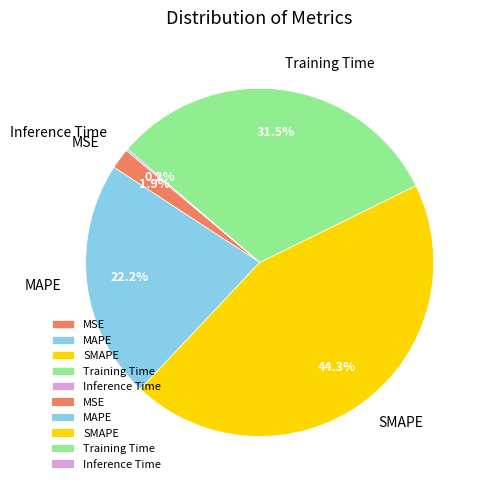

To the nearest percent, what is the difference between the largest and smallest slice percentages?

44%